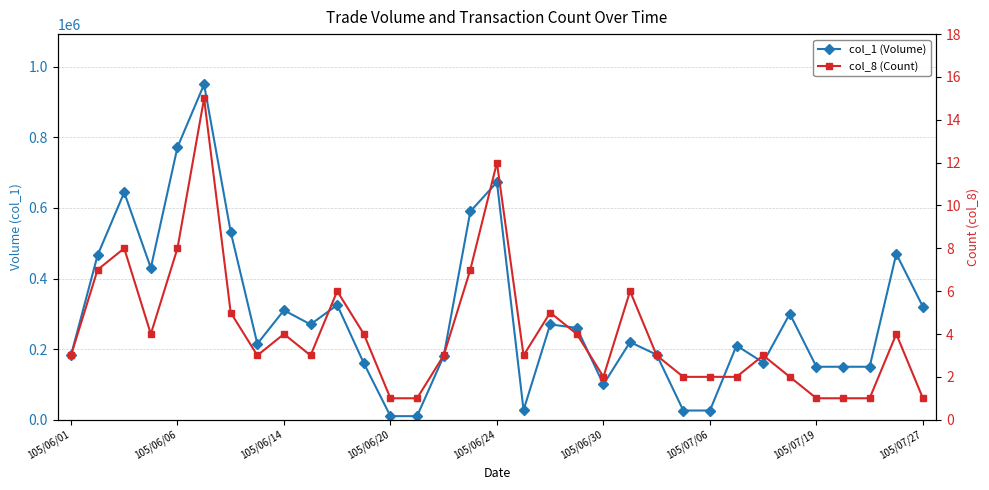

Read the col_8 (Count) value at 19.

4